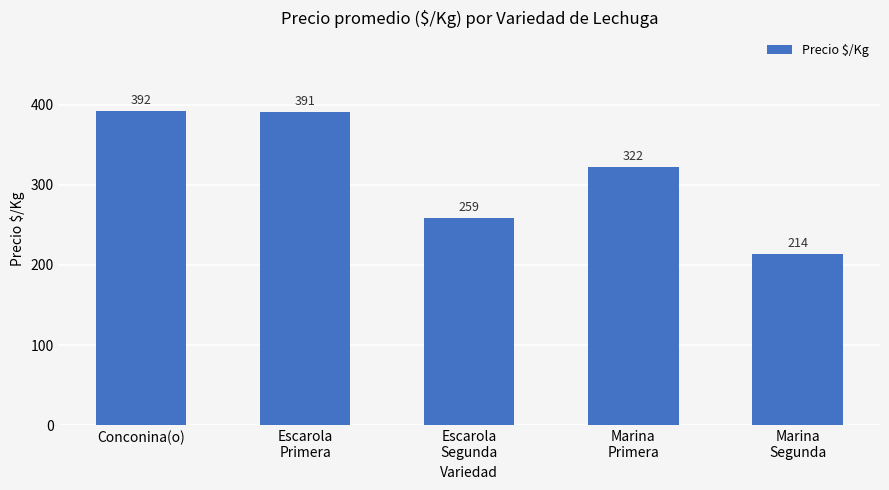

Rank the categories by value from lowest to highest.

Marina
Segunda, Escarola
Segunda, Marina
Primera, Escarola
Primera, Conconina(o)